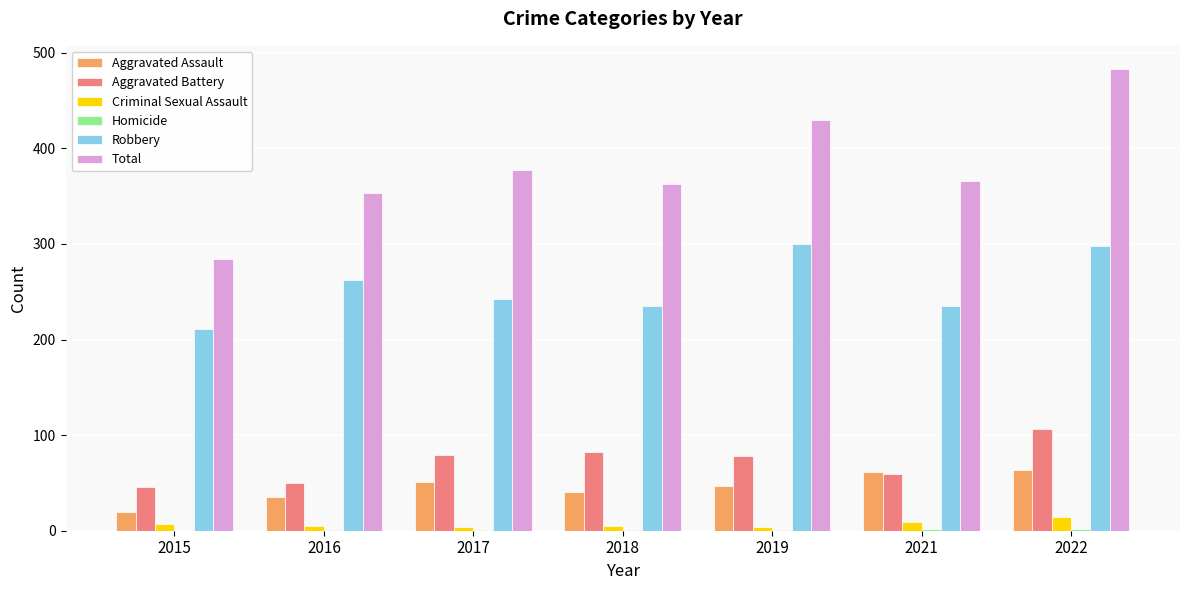

Which series has the widest spread of values?

Total